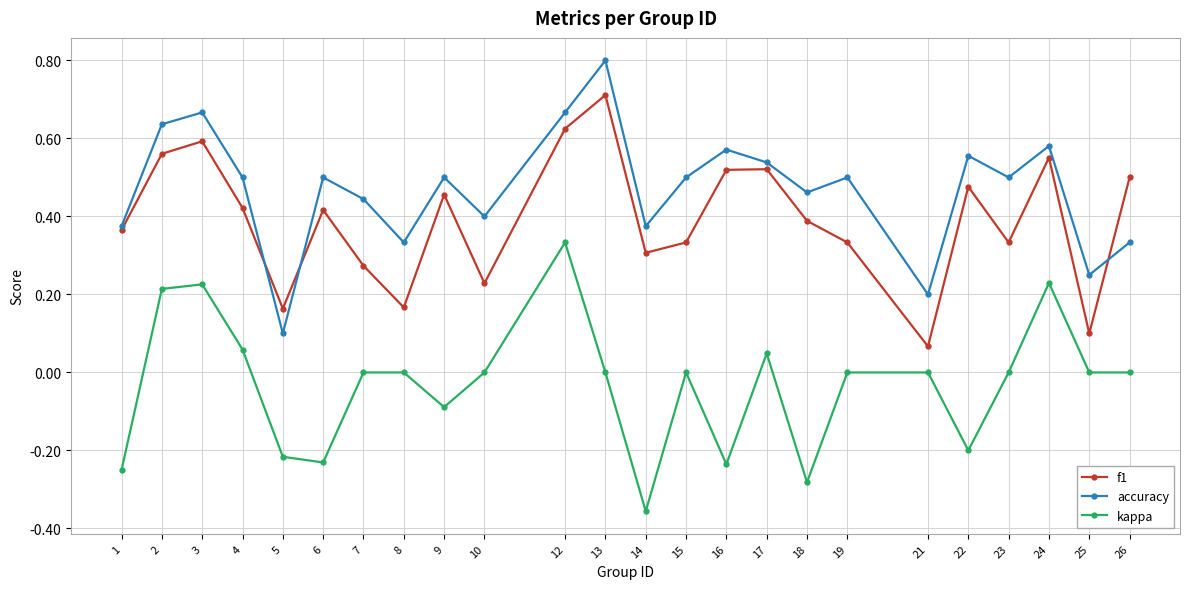

At which category is the sum across all series the highest?

12